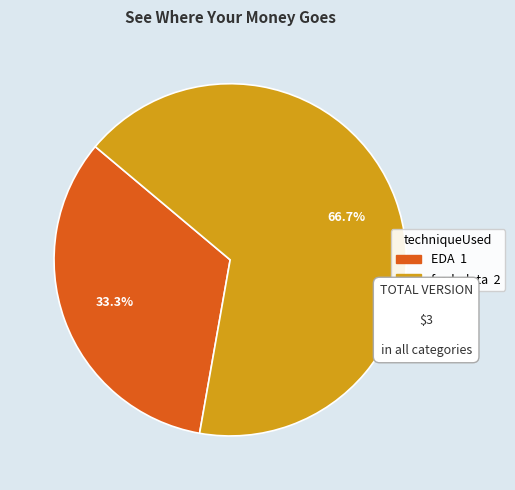

To the nearest percent, what is the difference between the EDA and fred_data slice percentages?

33%